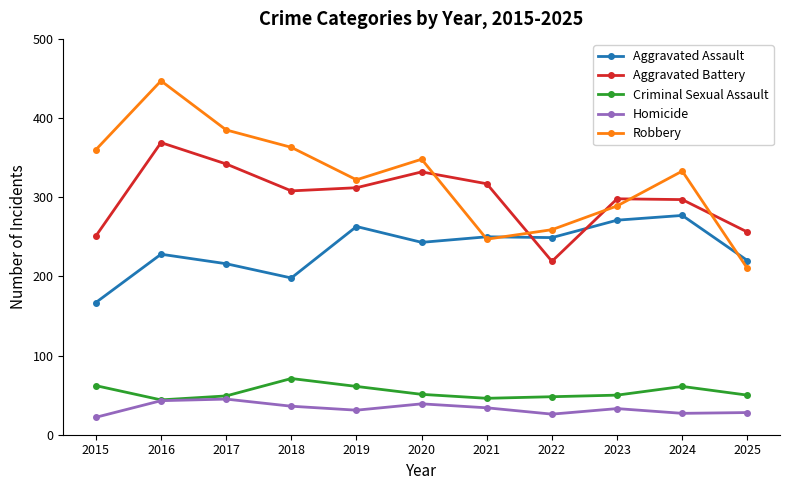

Which series has the widest spread of values?

Robbery